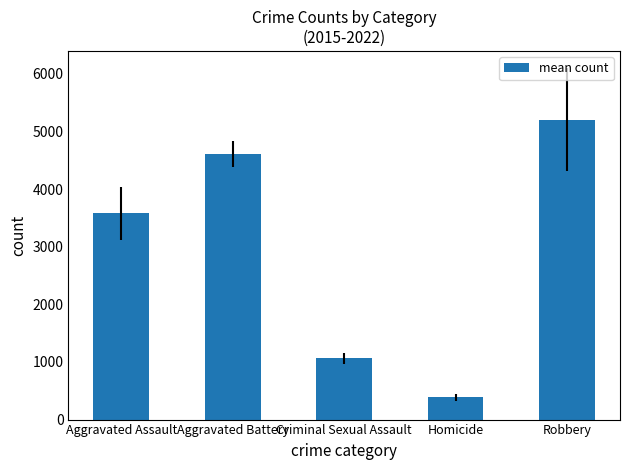

What is the label of the 3rd bar from the right?

Criminal Sexual Assault